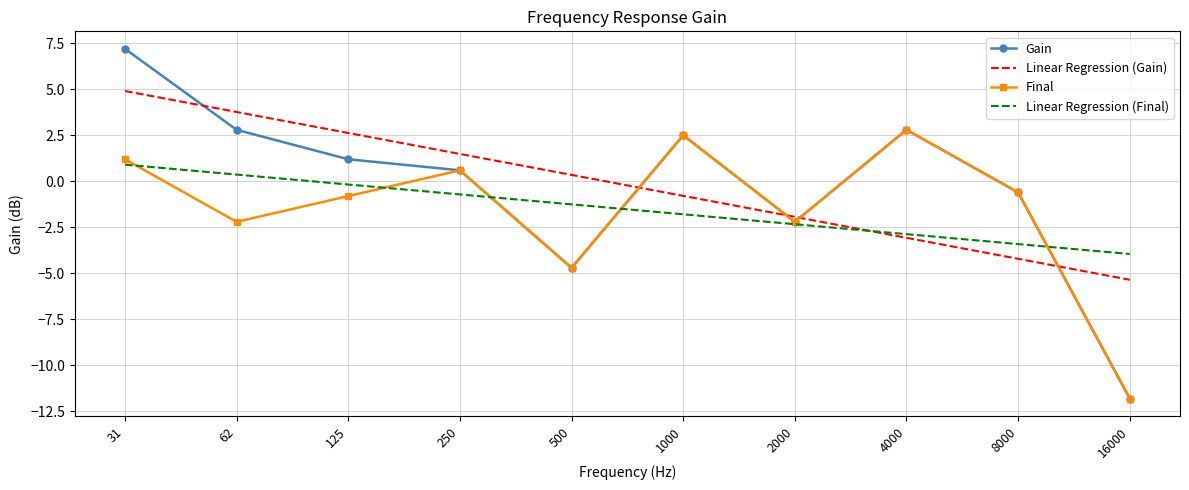

How many intersections are there between Linear Regression (Gain) and Gain?

5